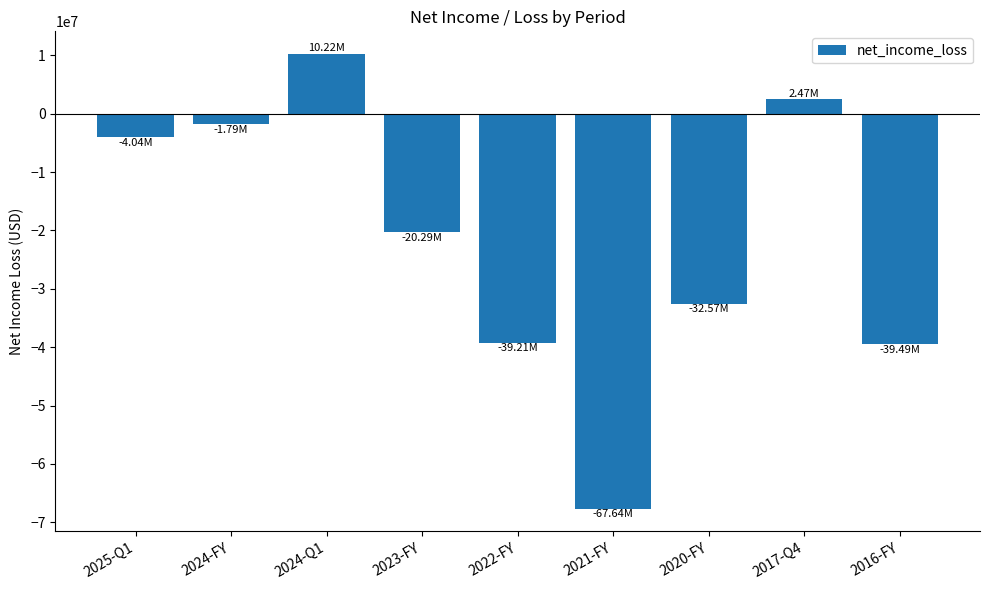

Between 2025-Q1 and 2020-FY, which is larger?

2025-Q1